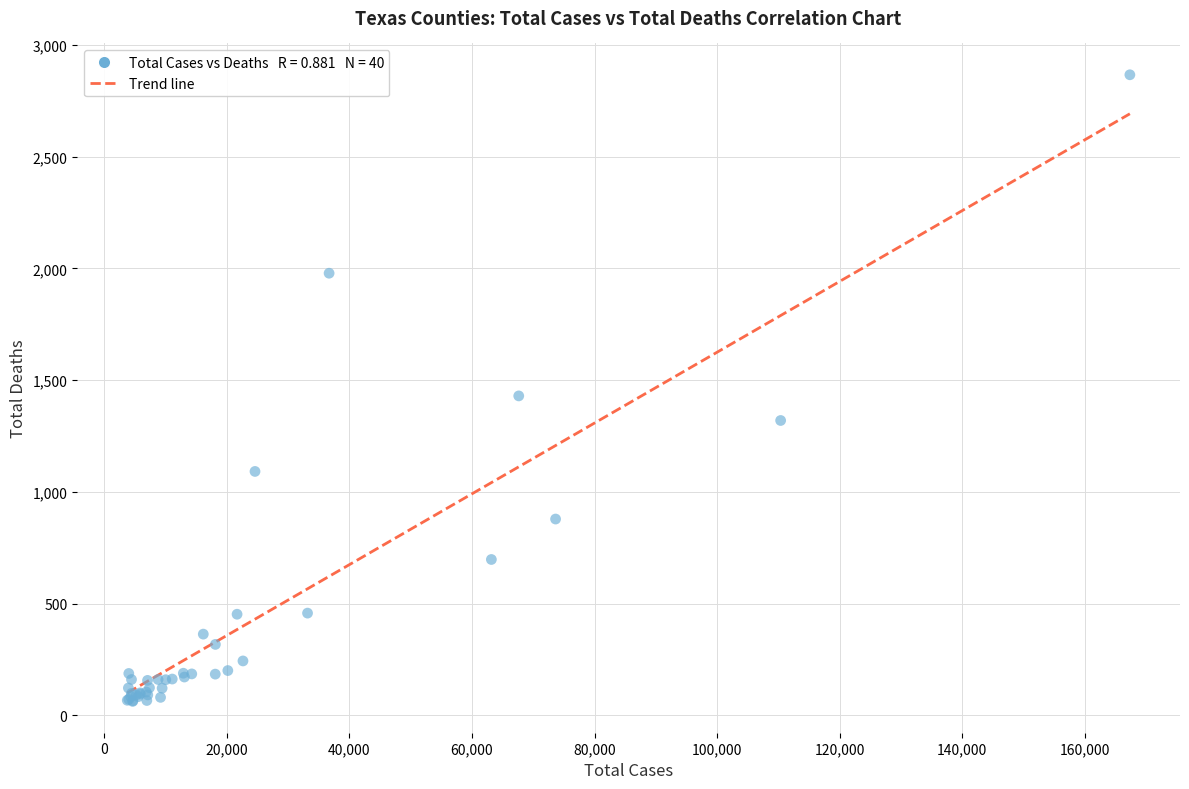

What Y value in the scatter plot is closest to 1464?

1429